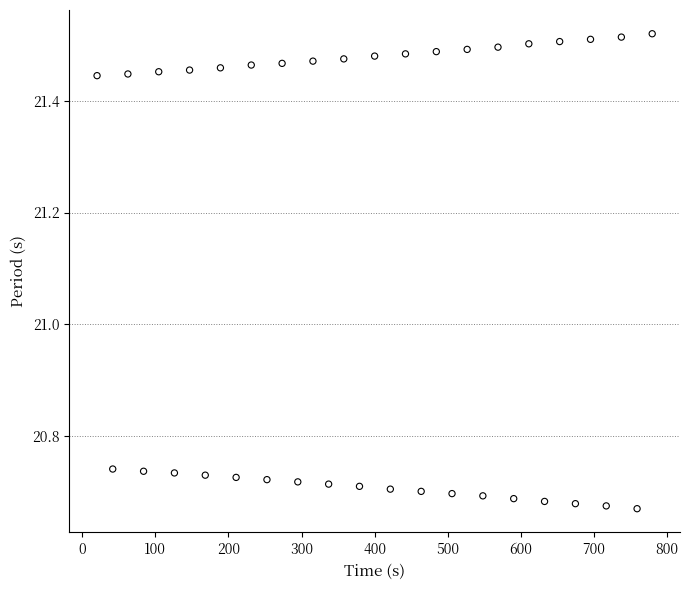

What is the range of X values (max minus min)?

759.3